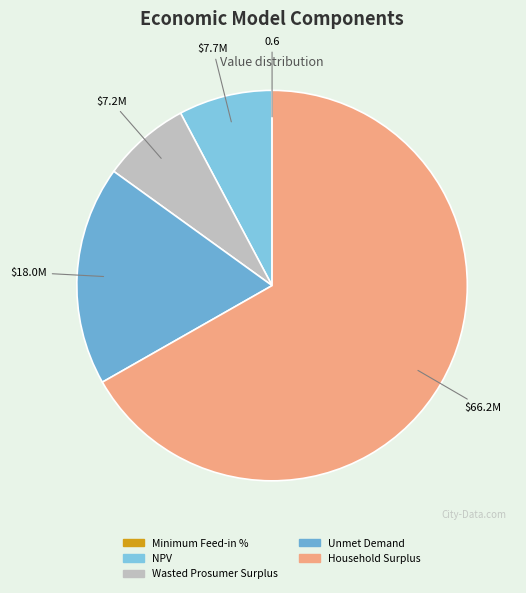

To the nearest percent, what portion does NPV represent?

8%